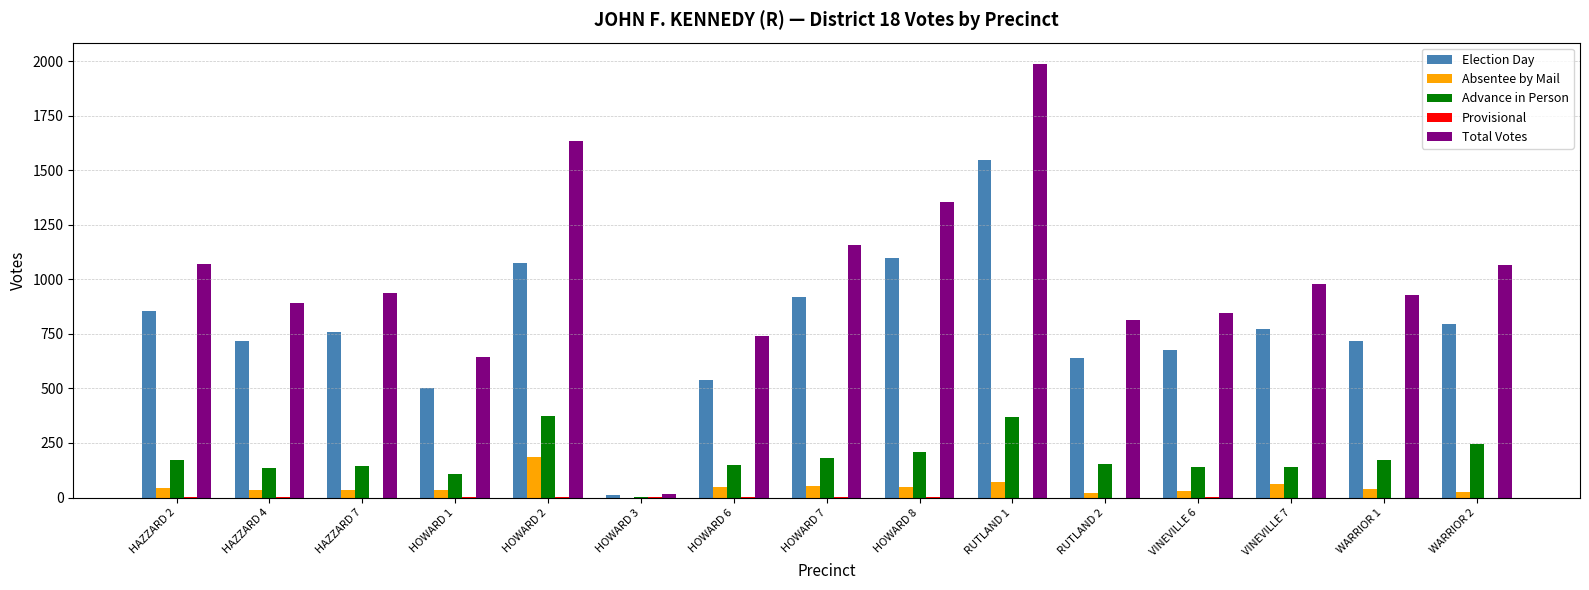

What value does the Advance in Person series have at HOWARD 7, to the nearest 5?

180